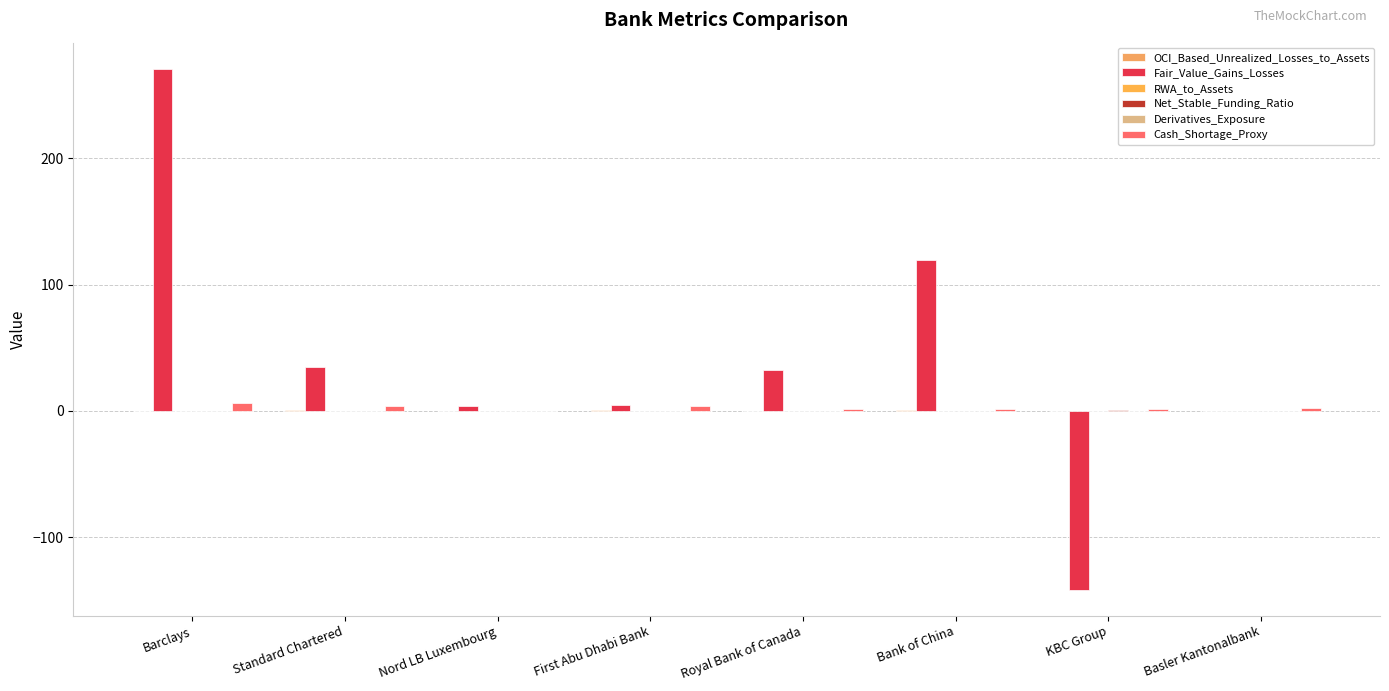

Count the number of data series in this chart.

6